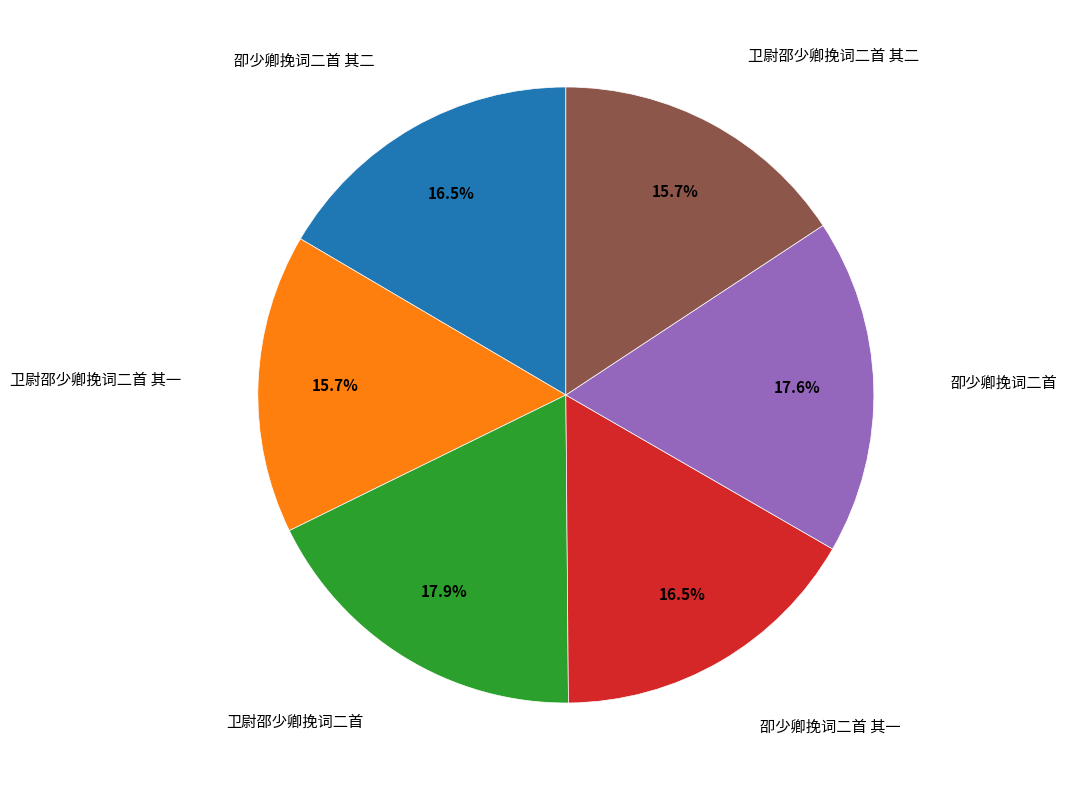

Is there a majority slice in this chart?

No